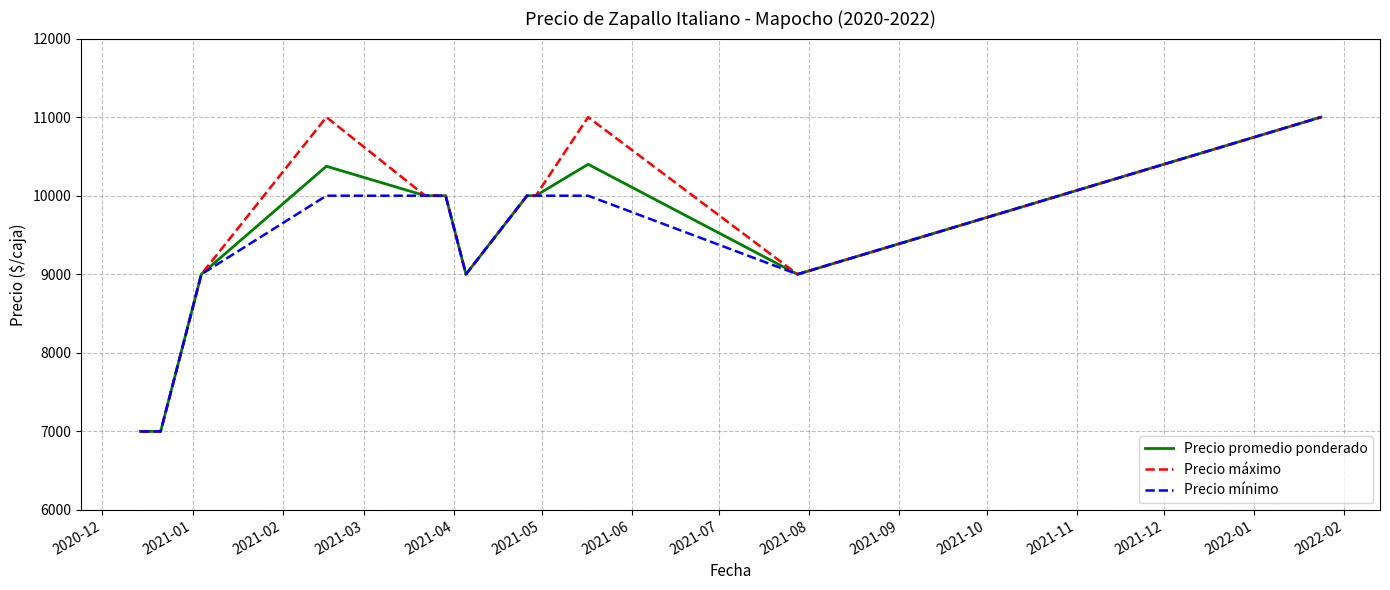

What is the difference between the maximum and minimum values in the Precio mínimo series?

4000